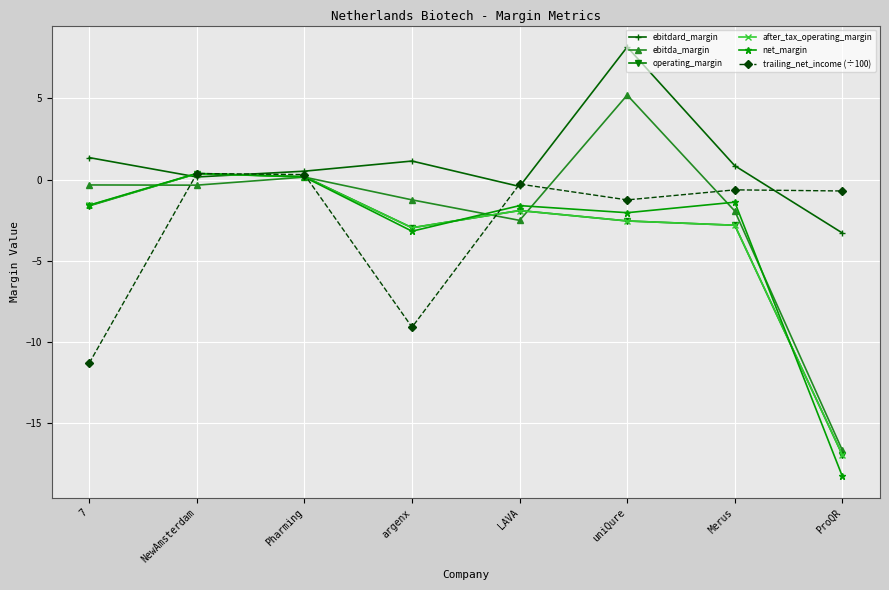

True or false: ebitdard_margin has more than 0 points higher than both neighbors.

True